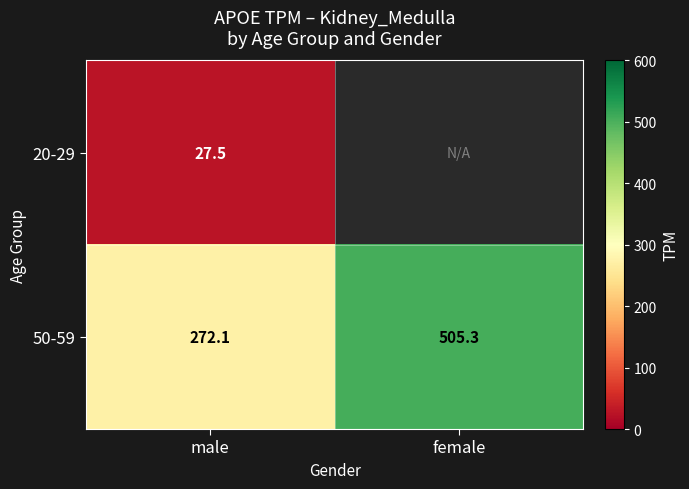

What is the sum of all 50-59 values?

777.4